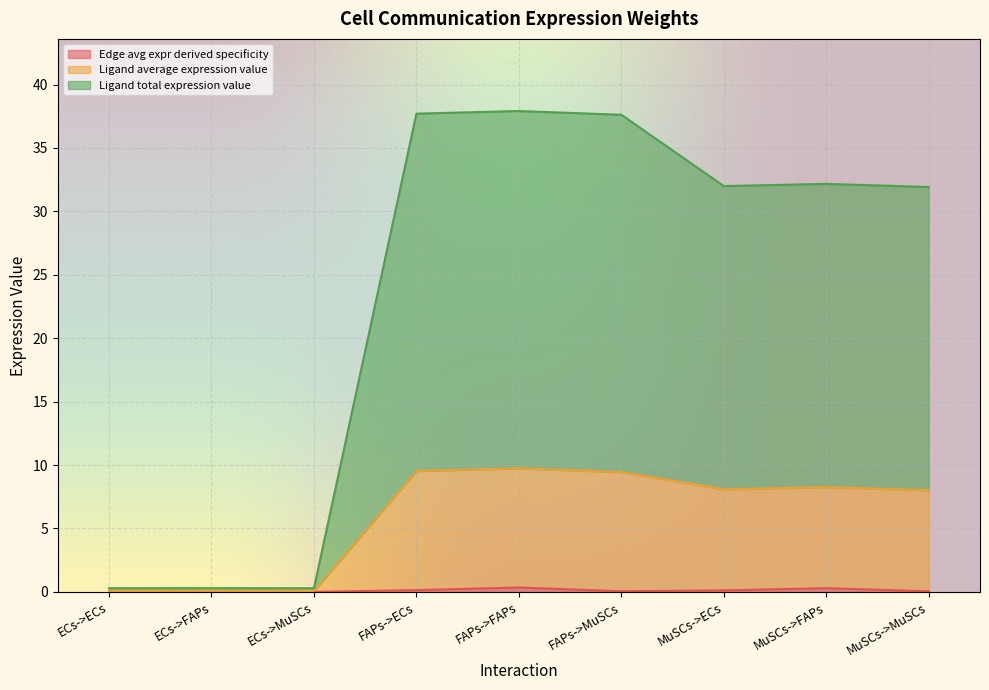

What position from the right is MuSCs->MuSCs?

1